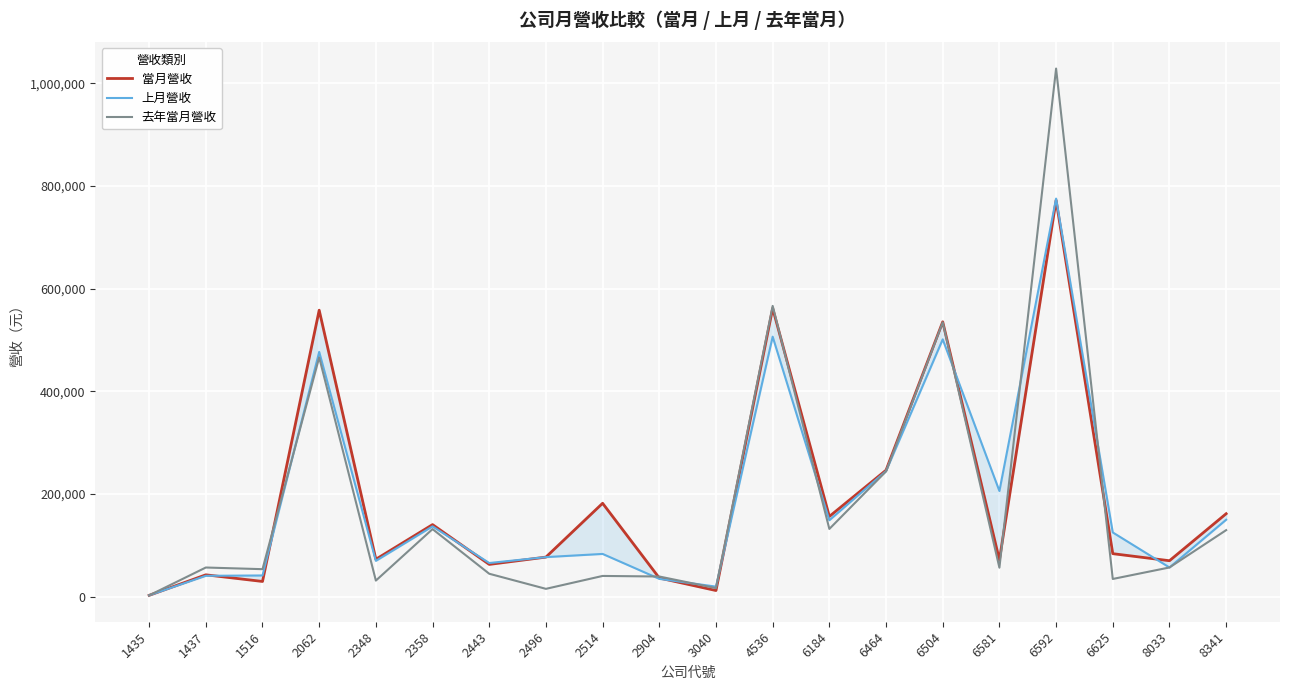

Reading left to right, what are all the values shown in this chart?

當月營收: 1435=2763	1437=42698	1516=29759	2062=557984	2348=72985	2358=140472	2443=62948	2496=77200	2514=182002	2904=36474	3040=12107	4536=561712	6184=156354	6464=246434	6504=535339	6581=71652	6592=772039	6625=83871	8033=70130	8341=161659
上月營收: 1435=2809	1437=40739	1516=41429	2062=476767	2348=69842	2358=137045	2443=65659	2496=77173	2514=83369	2904=34851	3040=19702	4536=506398	6184=148963	6464=244716	6504=501185	6581=205888	6592=775314	6625=125206	8033=56983	8341=149950
去年當月營收: 1435=2635	1437=56915	1516=53679	2062=466061	2348=31460	2358=131715	2443=44767	2496=15374	2514=40502	2904=39407	3040=16731	4536=566369	6184=132046	6464=244040	6504=534396	6581=56539	6592=1028533	6625=34621	8033=57002	8341=129681